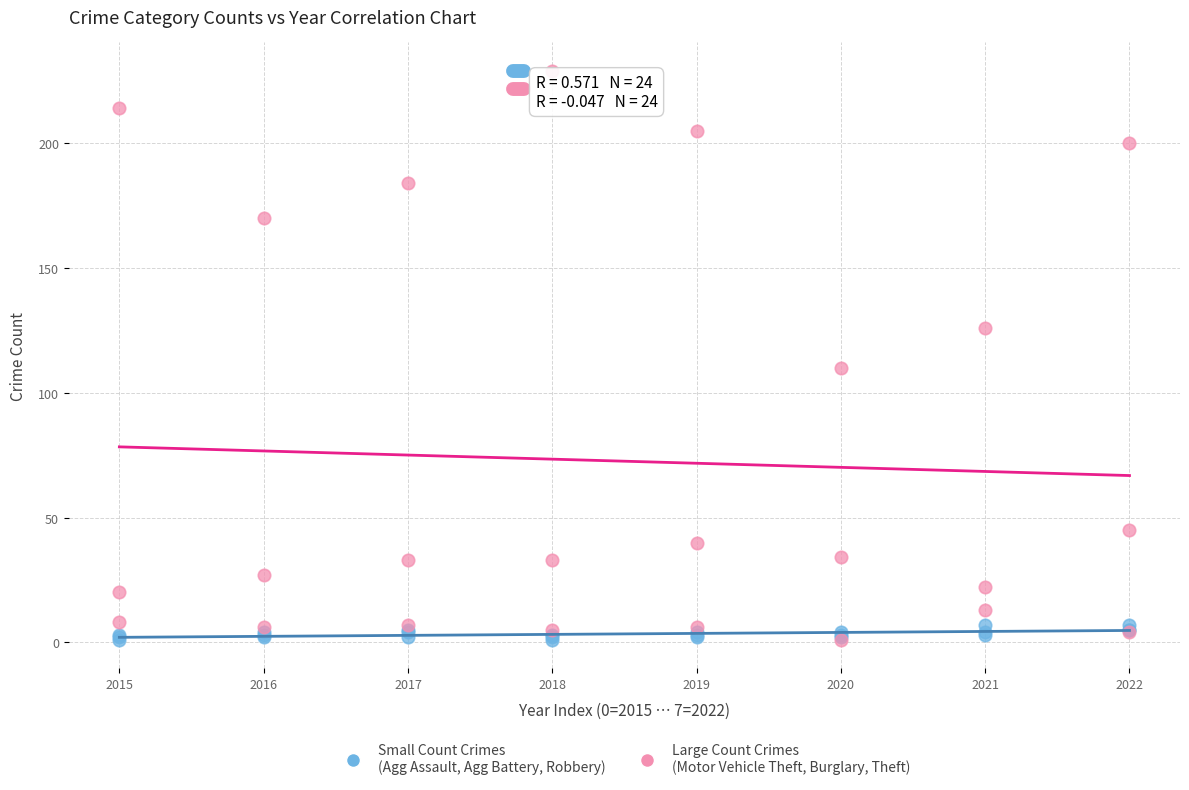

Across all series, what Y value is closest to 115?

110